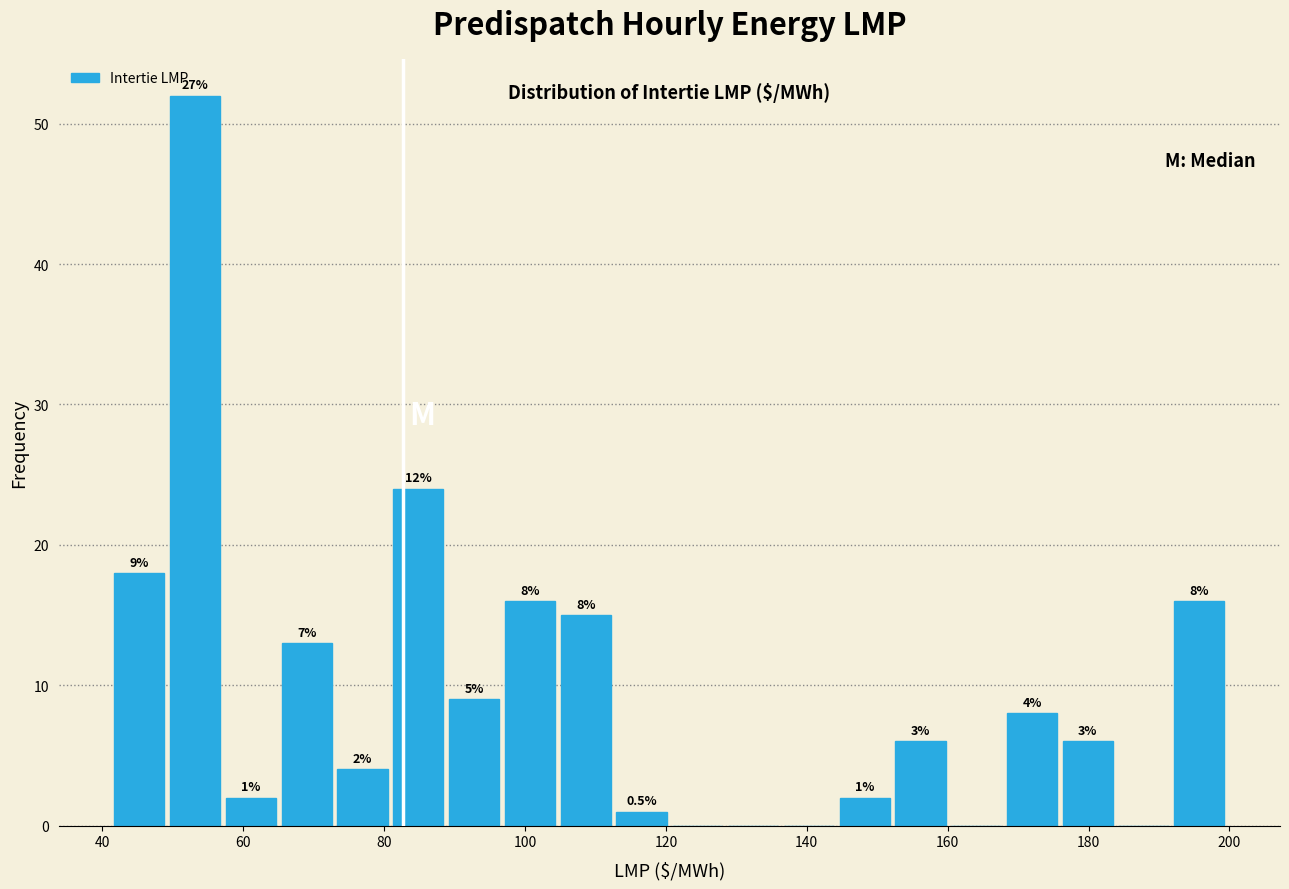

Around what value on the x-axis is the tallest bar? Give the approximate position of its centre, as read against the axis.

54